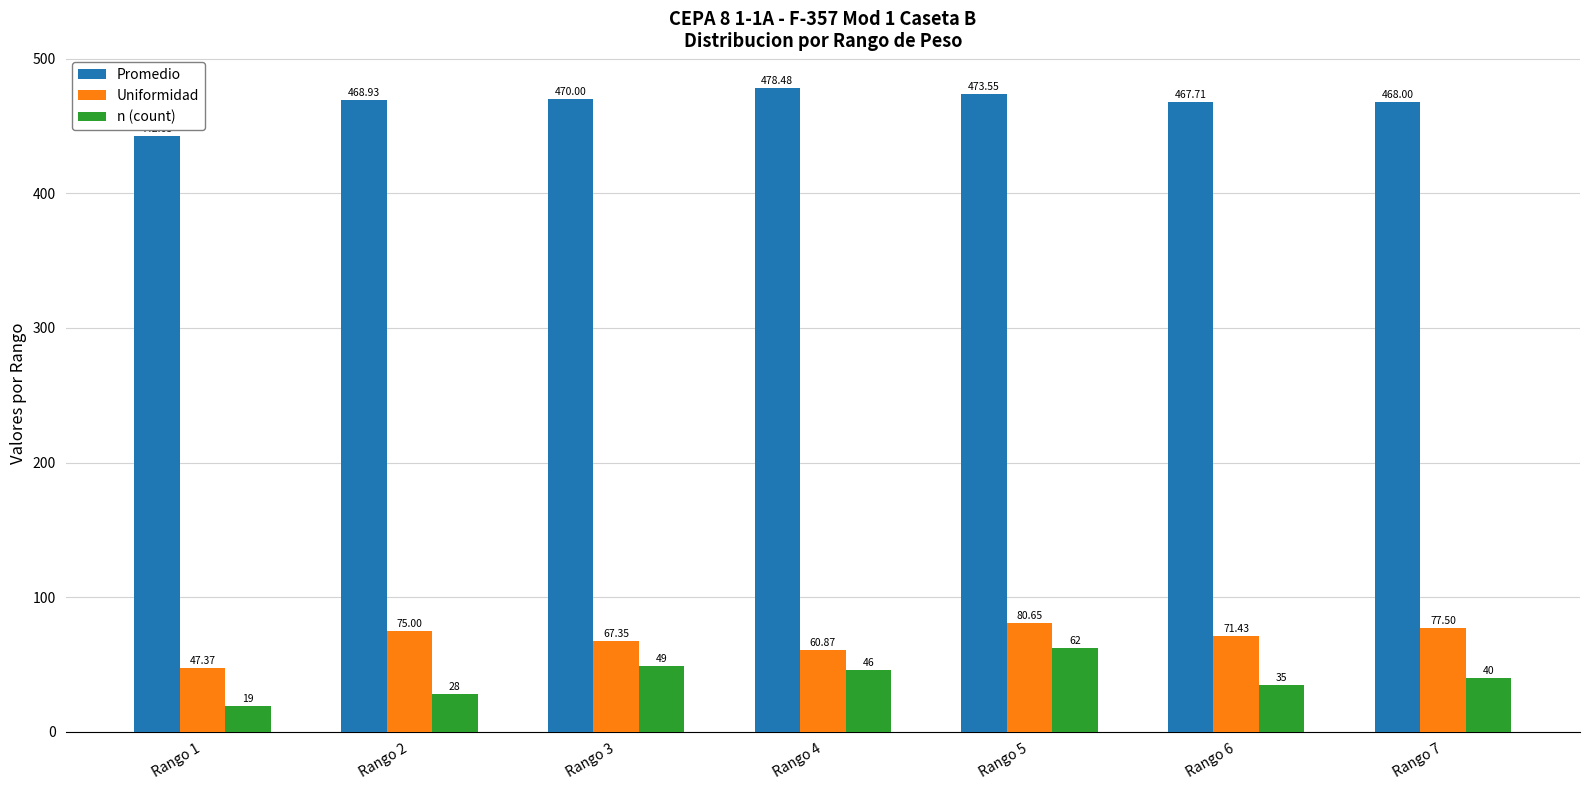

What is the total value across all series at Rango 4?

585.4